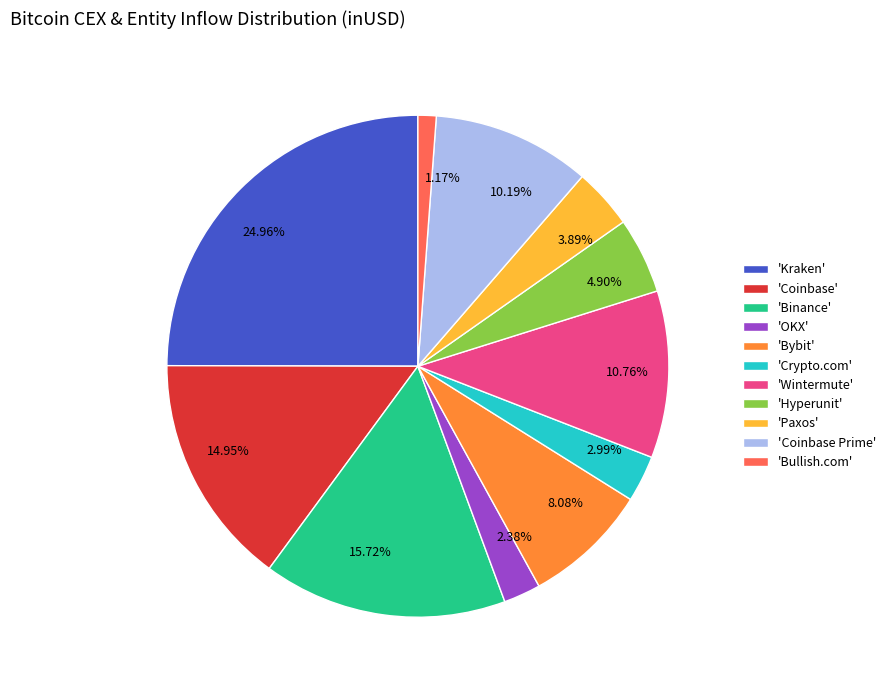

Does 8.08% represent more than half of the total?

No